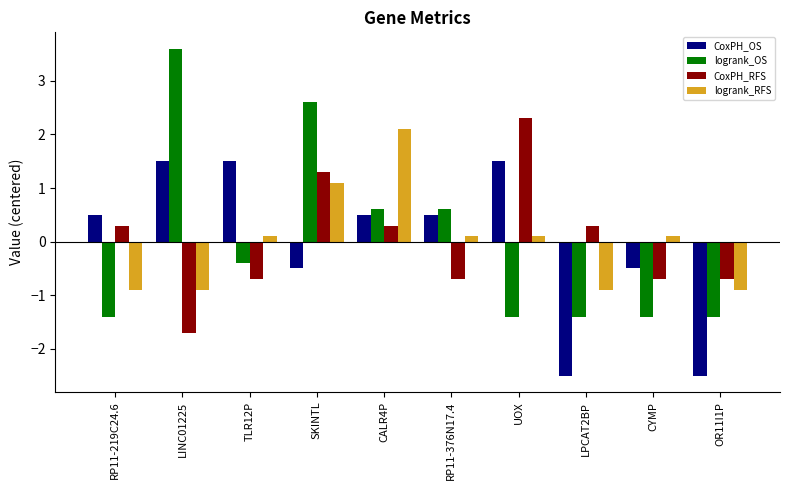

How many values in the logrank_RFS series exceed 0?

6